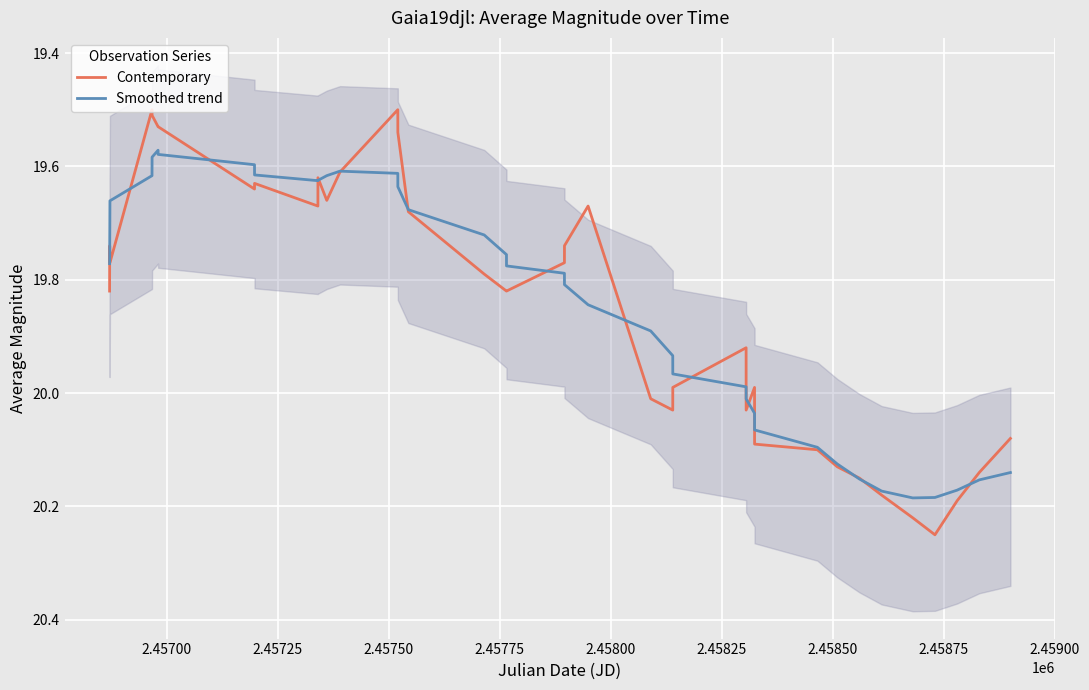

What is the smallest value displayed?

19.5